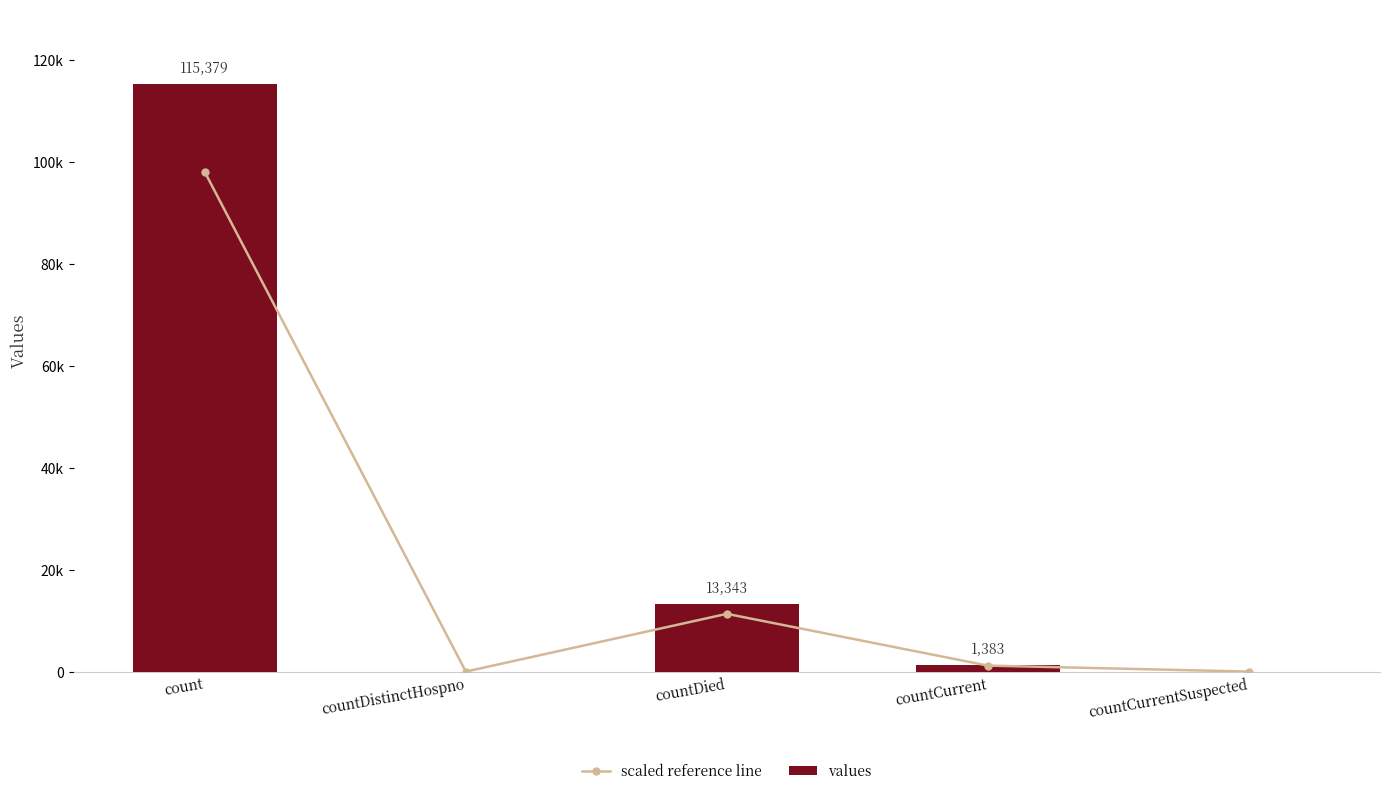

At which label is values closest to 57689?

countDied